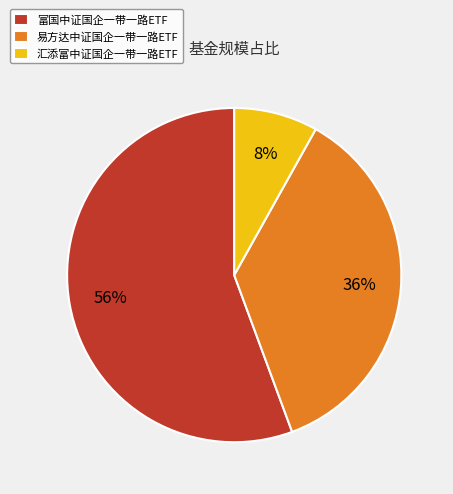

Do 汇添富中证国企一带一路ETF and 易方达中证国企一带一路ETF together represent more than half of the pie?

No